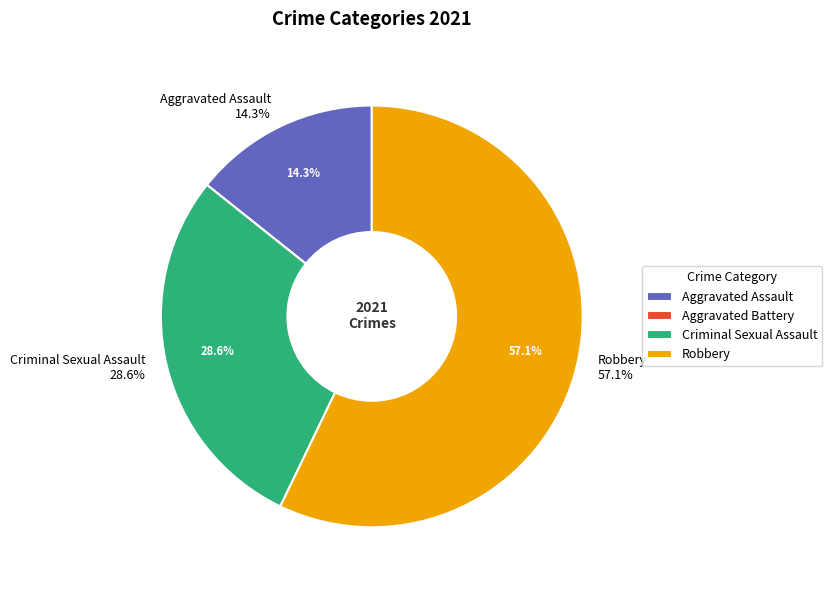

Approximately how many times larger is the value at Criminal Sexual Assault compared to Robbery?

0.5